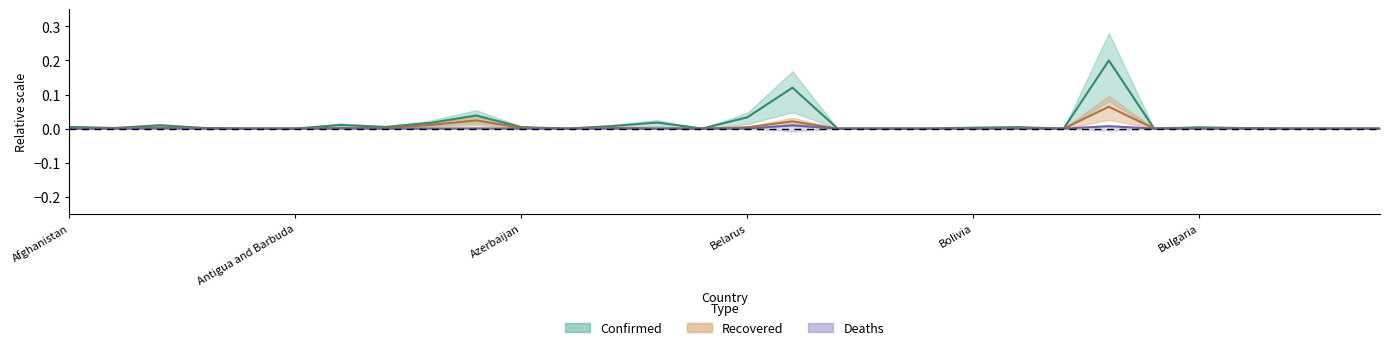

Does the chart have visible grid lines?

No